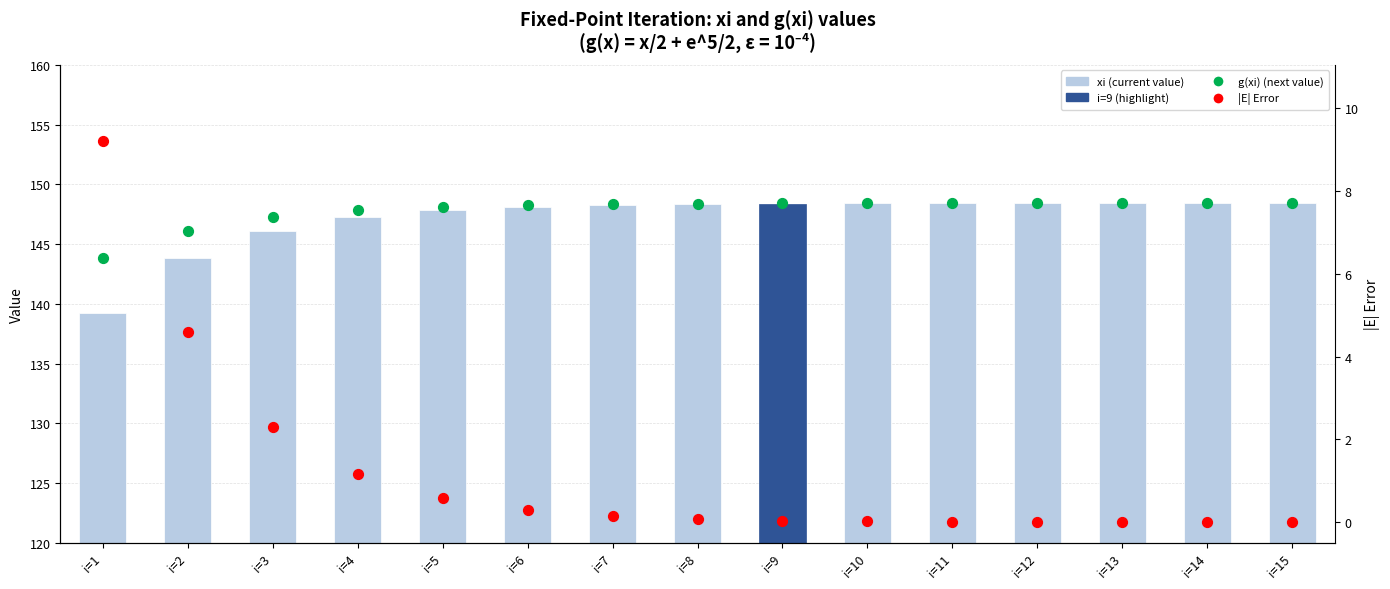

Which series has the largest total across all categories?

g(xi)